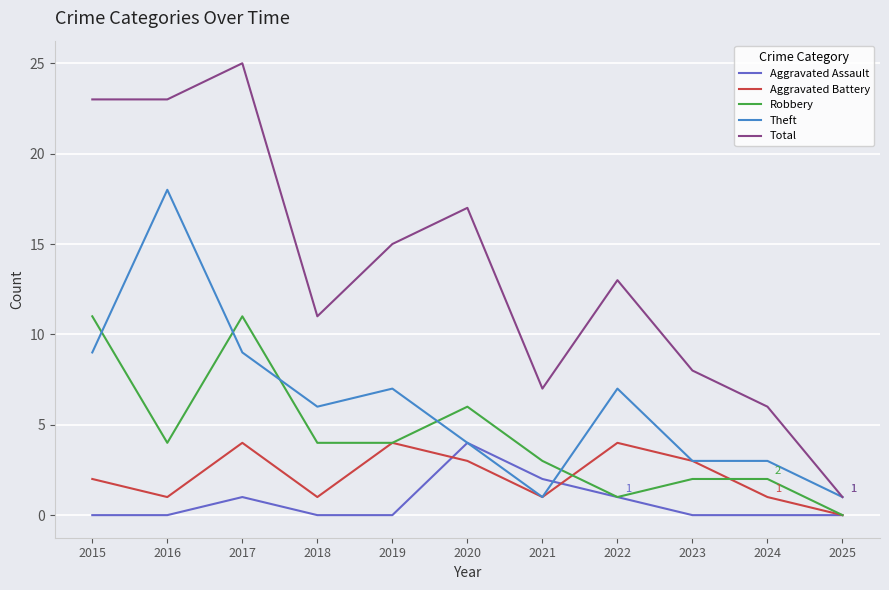

What is the greatest value displayed?

25